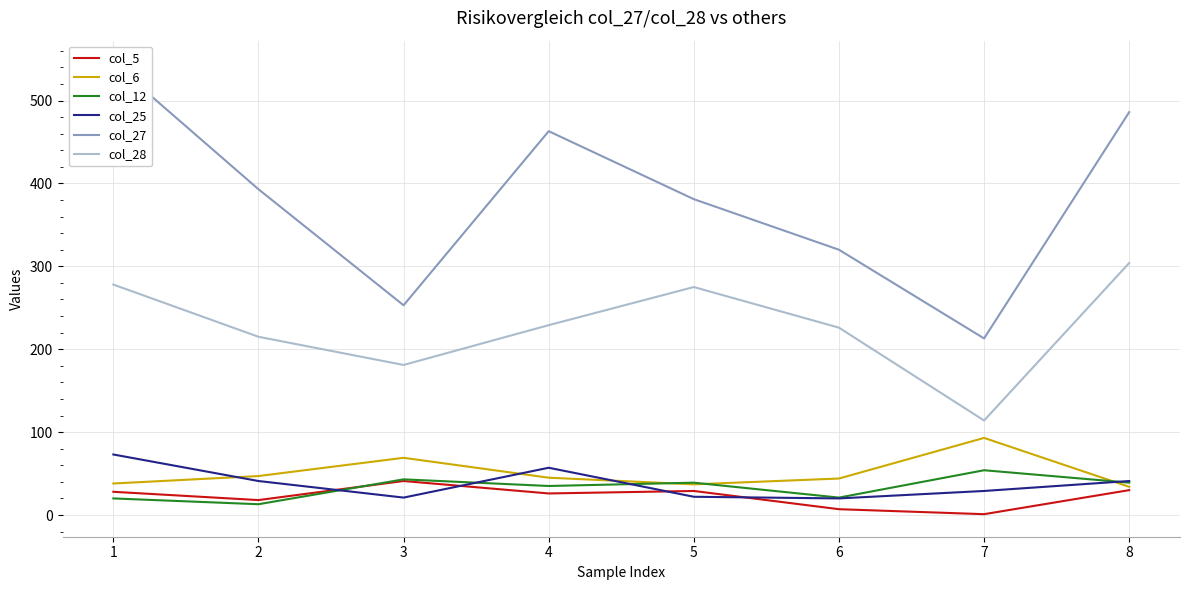

Is the value of col_28 at 3 greater than the value of col_5 at 5?

Yes